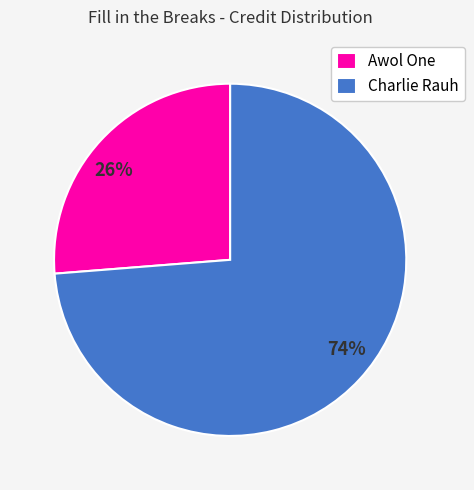

To the nearest percent, what portion does Charlie Rauh represent?

74%